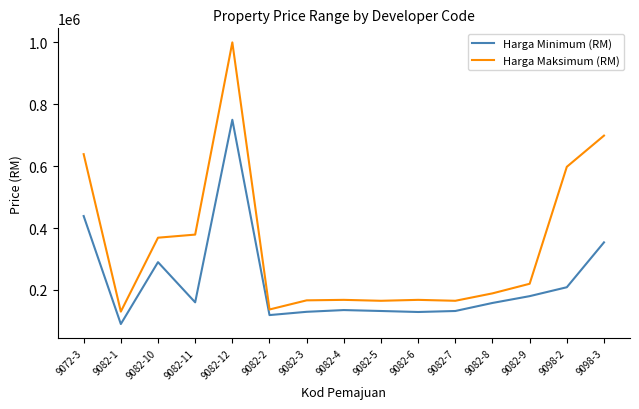

Which series changed the most between 9082-7 and 9082-8?

Harga Minimum (RM)